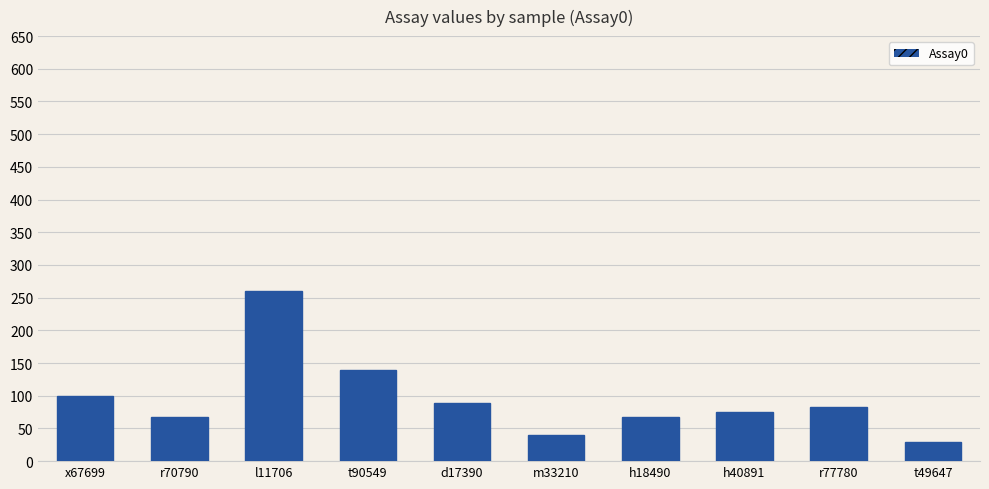

What is the difference between the maximum and minimum values?

231.2